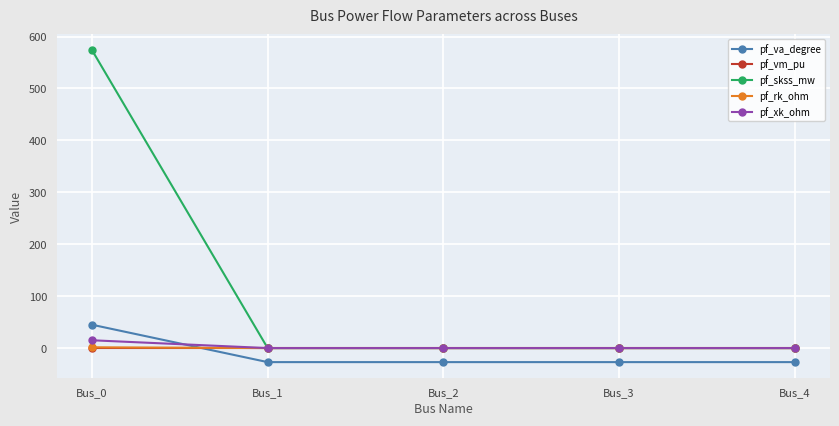

True or false: pf_skss_mw has more than 1 interior local peaks.

False